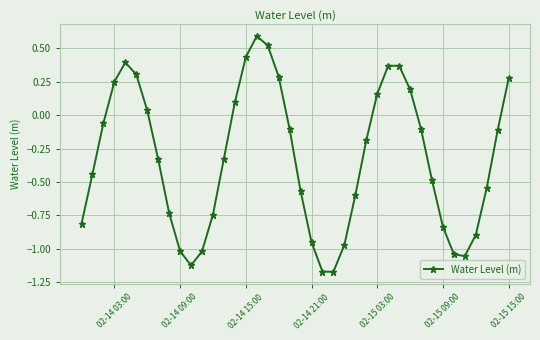

What is the greatest value displayed?

0.6